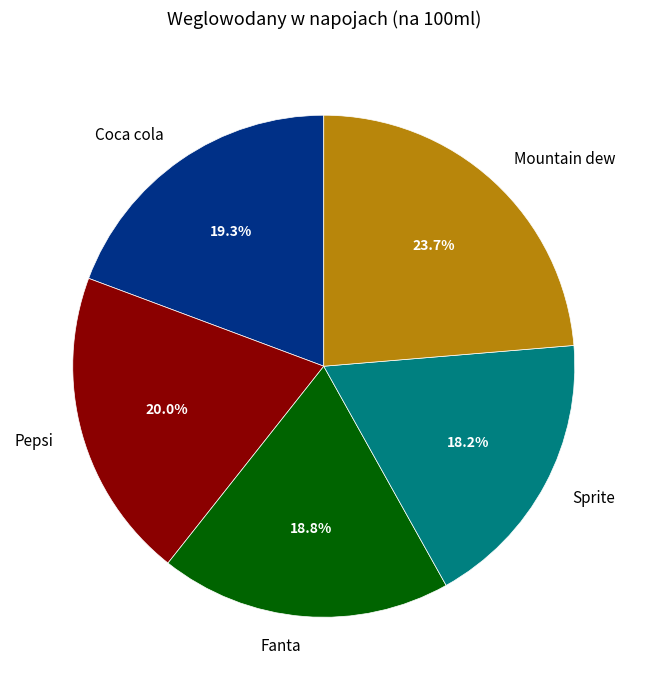

Rank the categories by value from highest to lowest.

Mountain dew, Pepsi, Coca cola, Fanta, Sprite